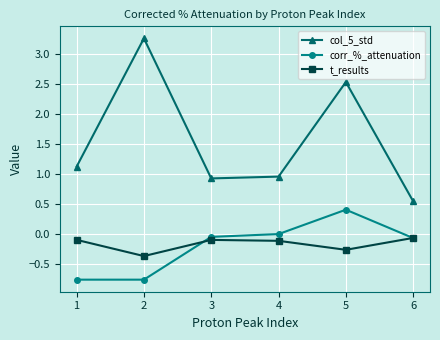

Is it true that col_5_std equals 0.9 at 3?

True